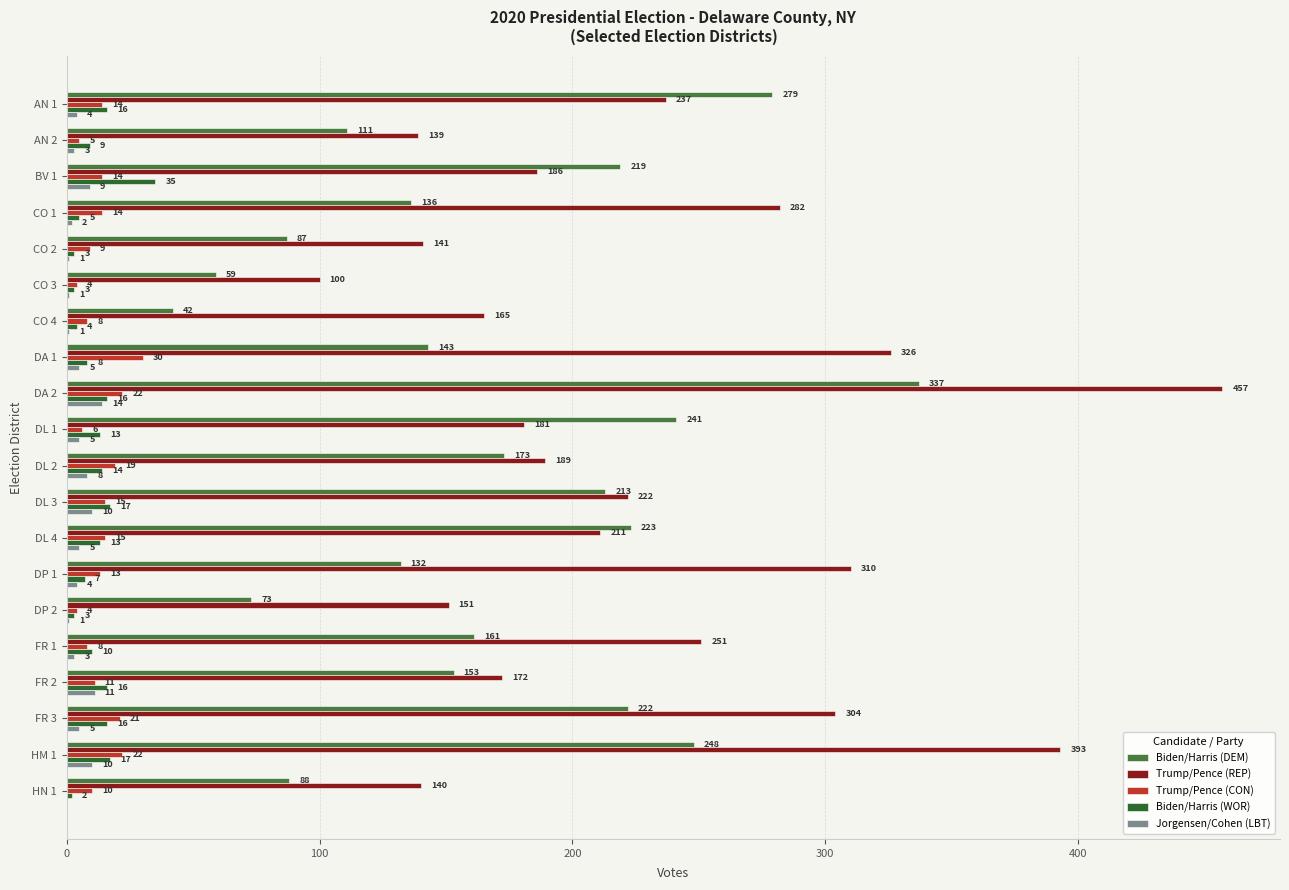

How many series are shown in this chart?

5